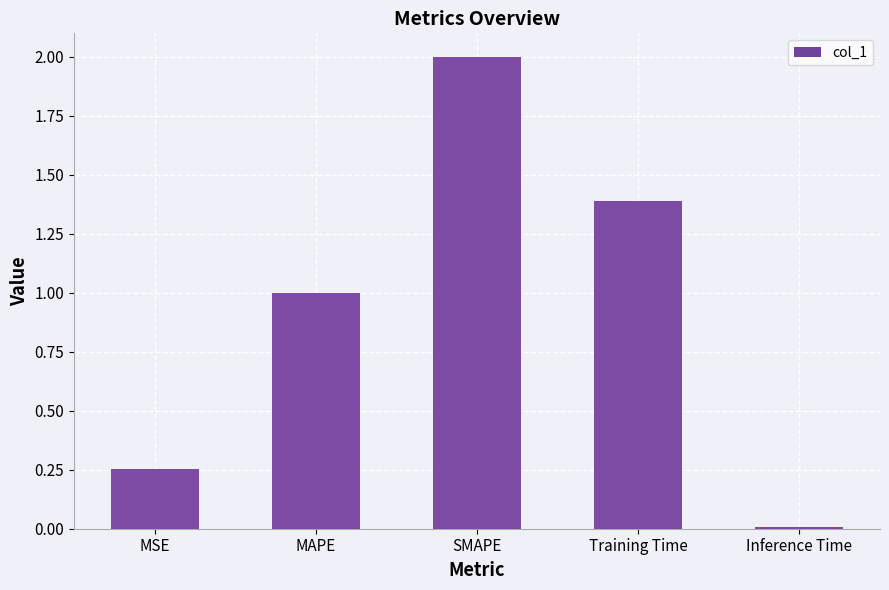

Rank the categories by value from lowest to highest.

Inference Time, MSE, MAPE, Training Time, SMAPE